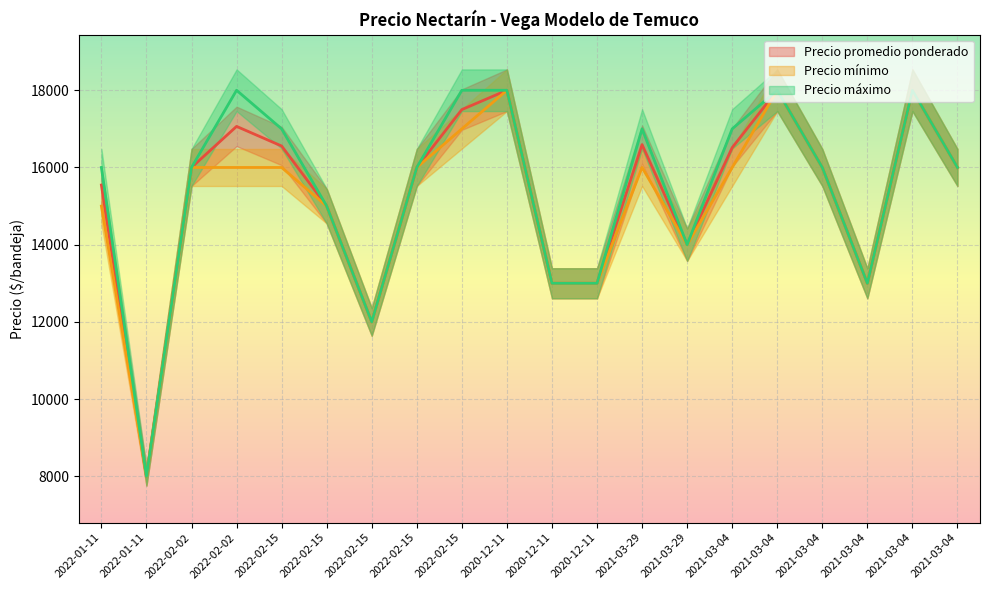

At which category does the chart reach its peak across all series?

2020-12-11